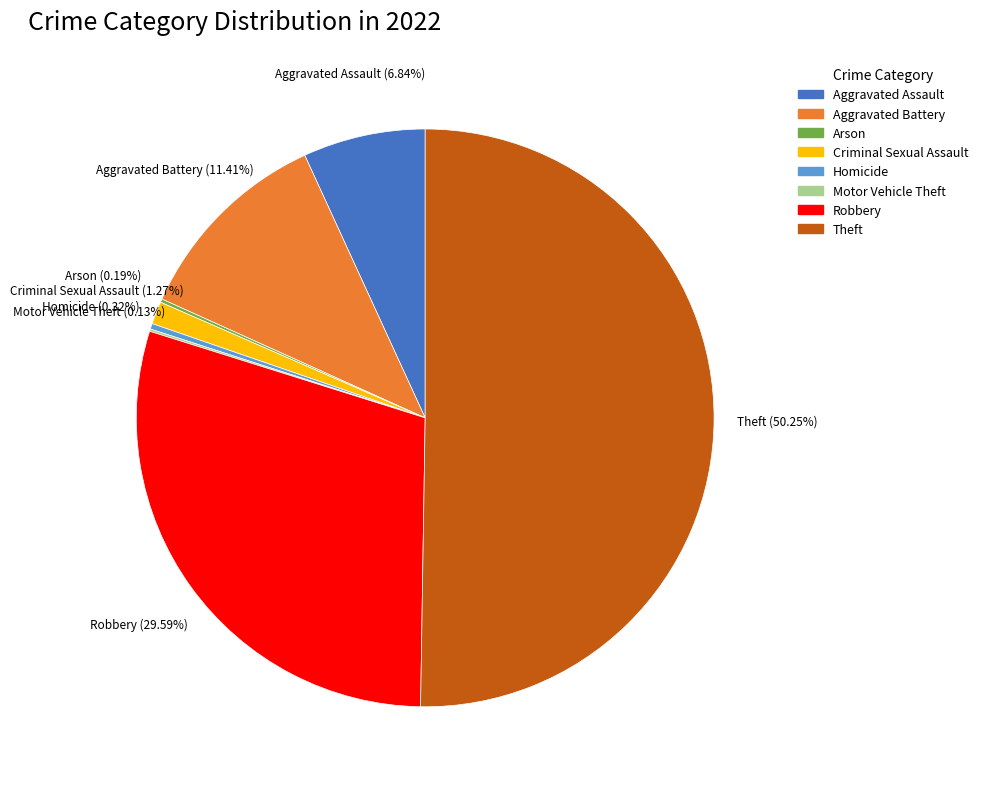

Is it true that Aggravated Battery is 11% of the pie?

True